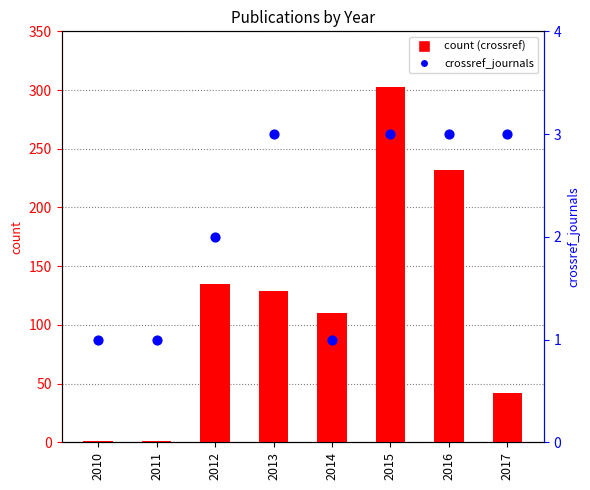

Which series has the widest spread of Y values?

crossref